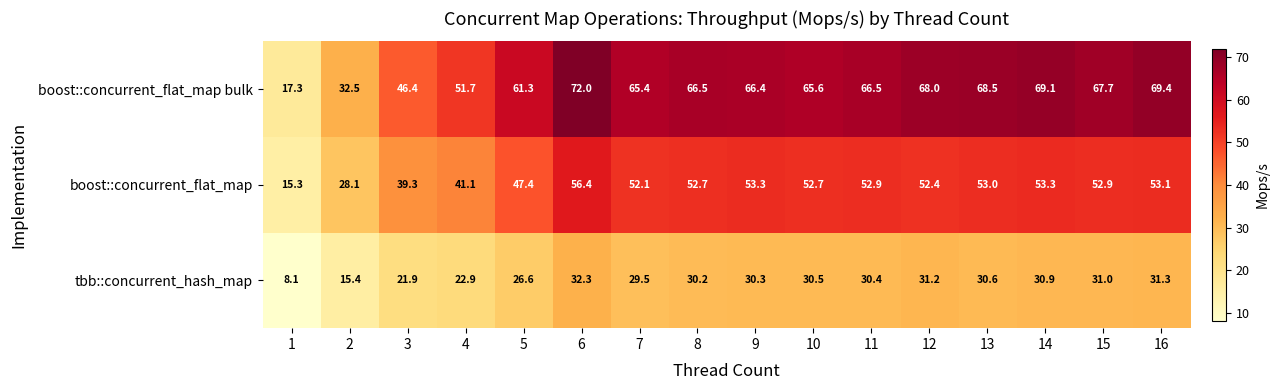

What is the sum of the boost::concurrent_flat_map bulk values at 6 and 15?

139.7